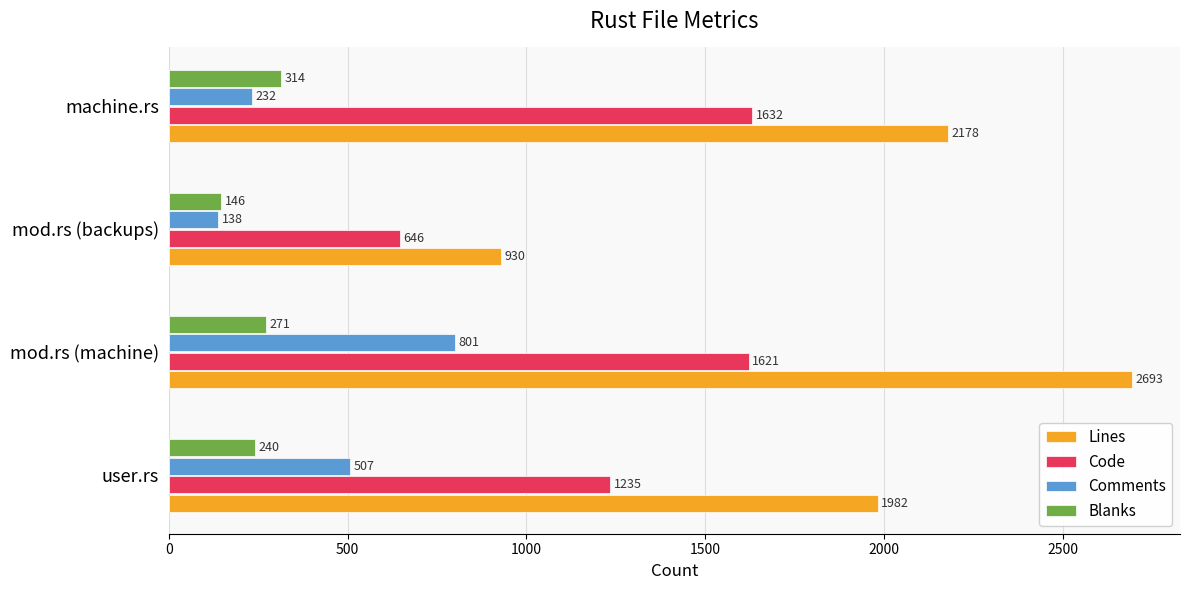

What is the maximum value for Code?

1632